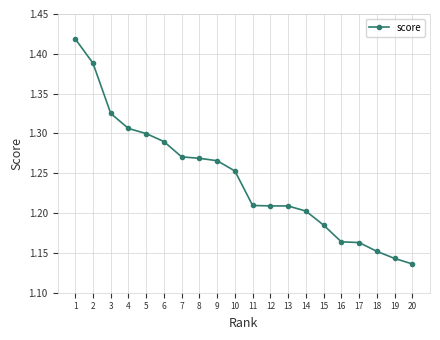

True or false: the data shows 1.7 at 13.

False